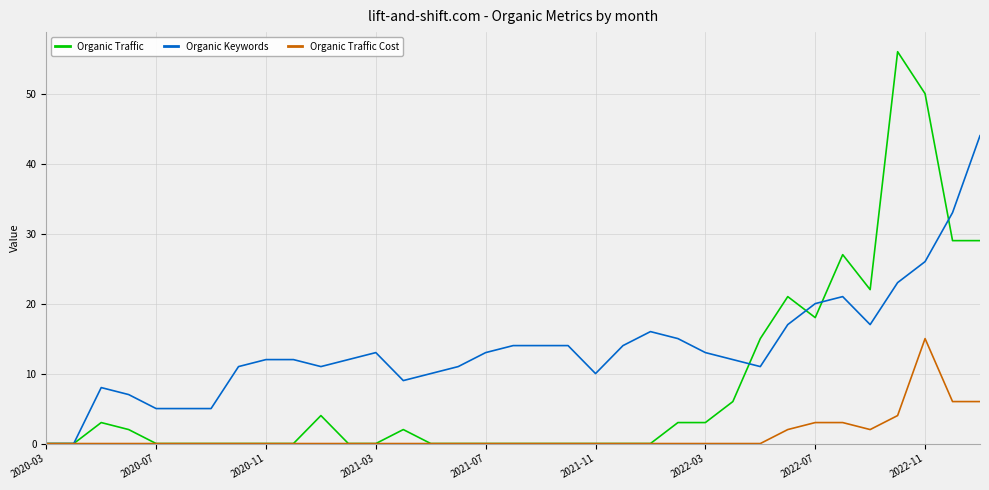

List the series in order of their overall mean, highest first.

Organic Keywords, Organic Traffic, Organic Traffic Cost